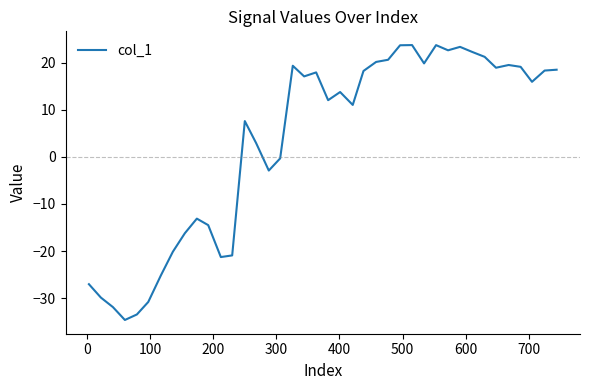

What is the difference between the maximum and minimum values?

58.4